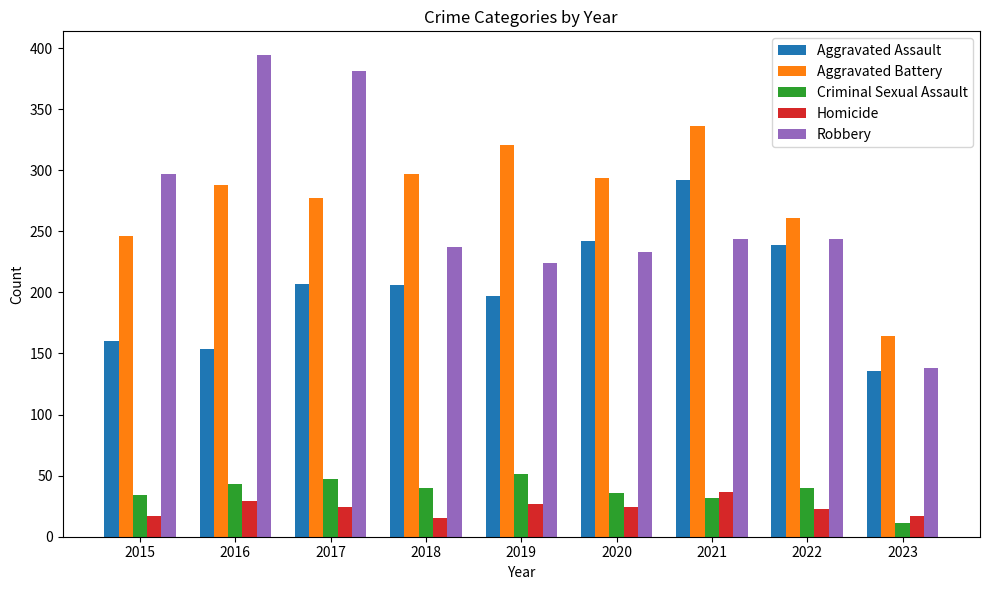

What is the value of the Aggravated Battery bar at the 1st from the left?

246